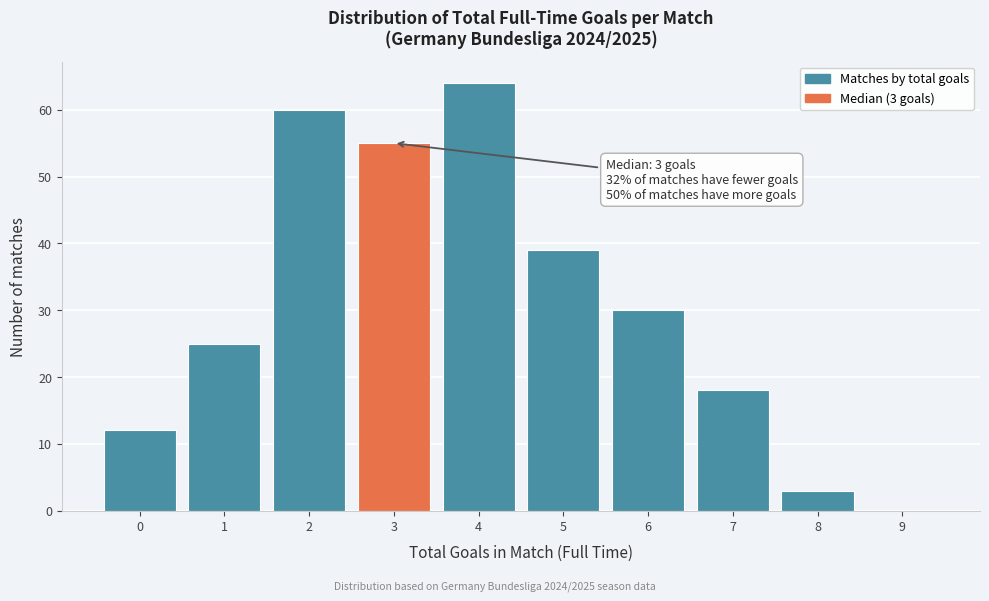

Which range on the x-axis has the tallest bar?

3.5 to 4.5